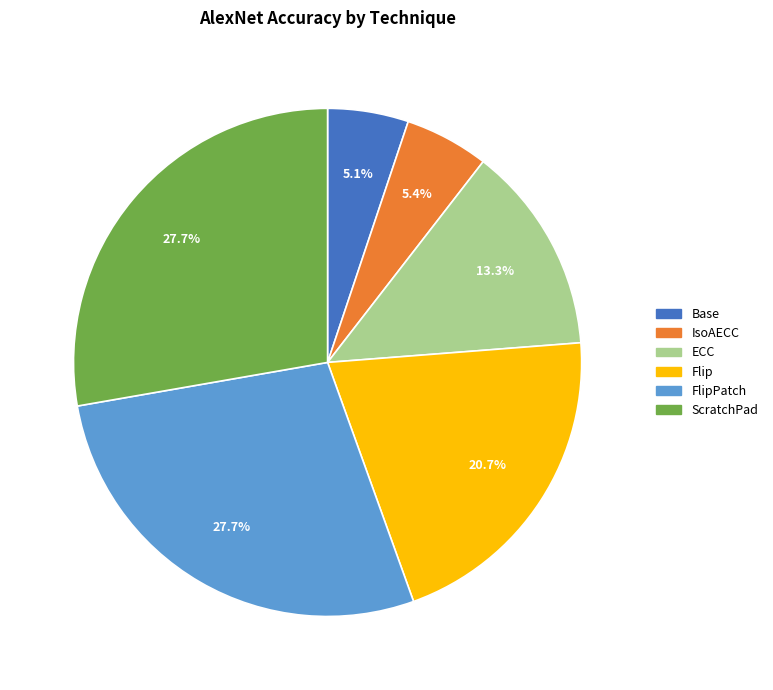

Is there a majority slice in this chart?

No